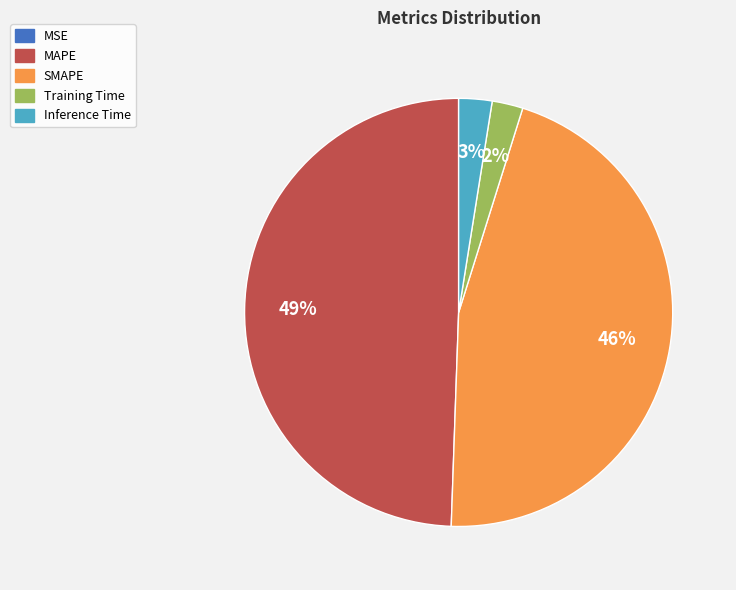

To the nearest percent, what is the average slice percentage?

20%